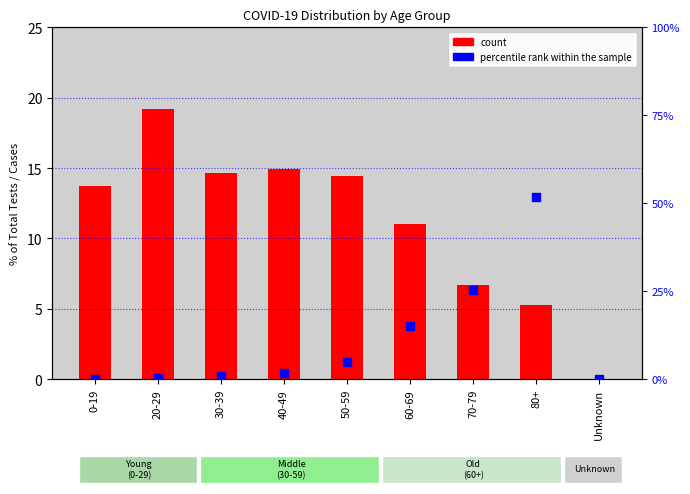

At which category is the sum across all series the highest?

80+